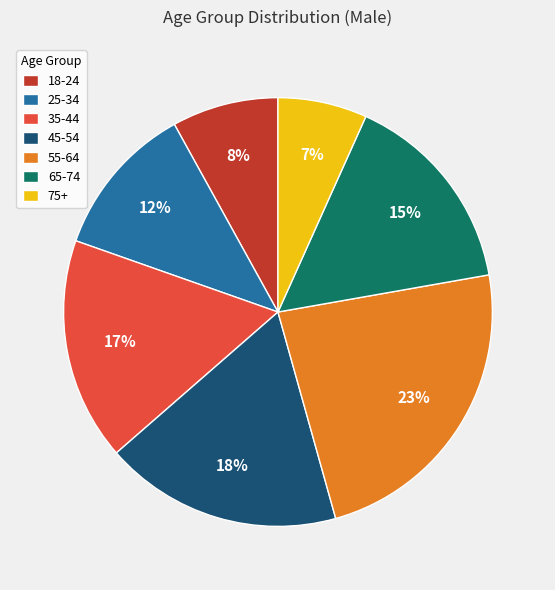

True or false: 18-24 accounts for 1% of the total.

False